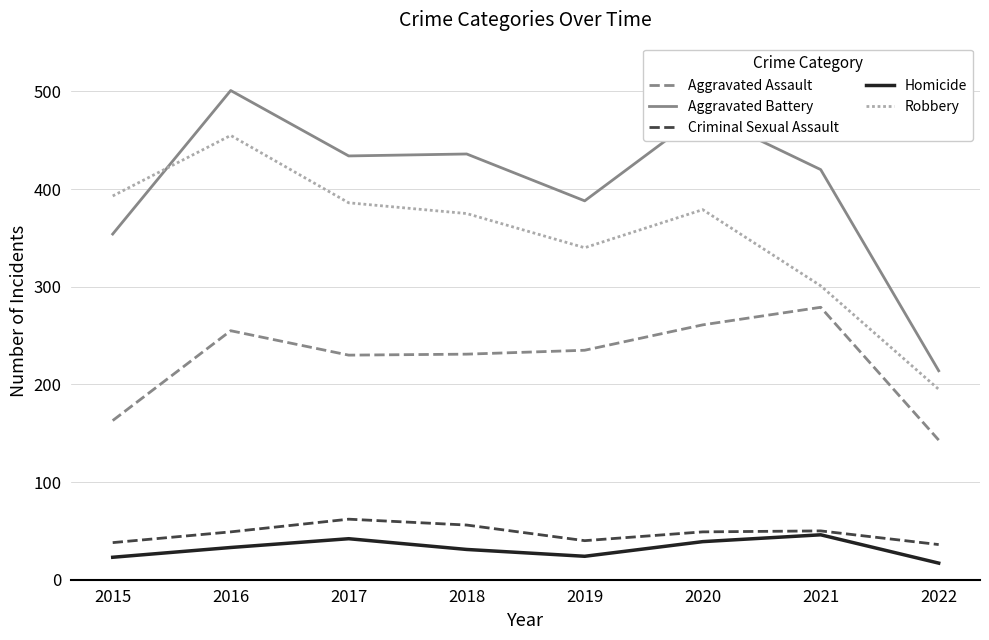

What is the average value of the Aggravated Battery series?

403